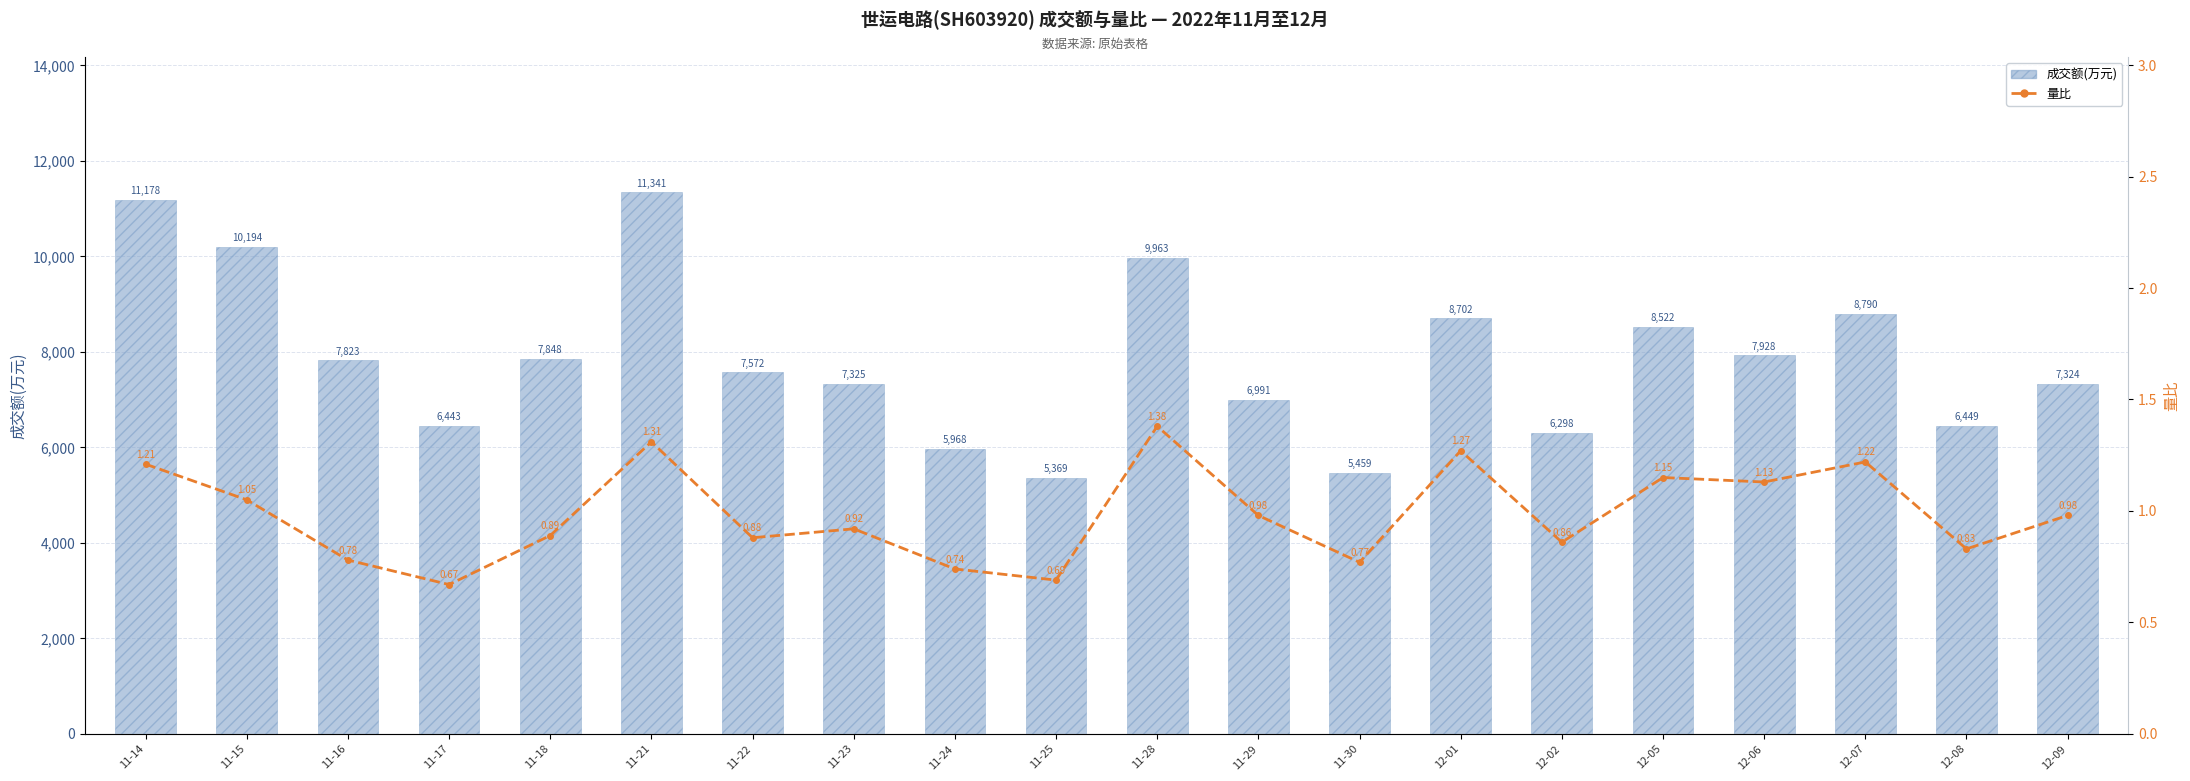

What are all the series names shown in the legend?

成交额(万元), 量比